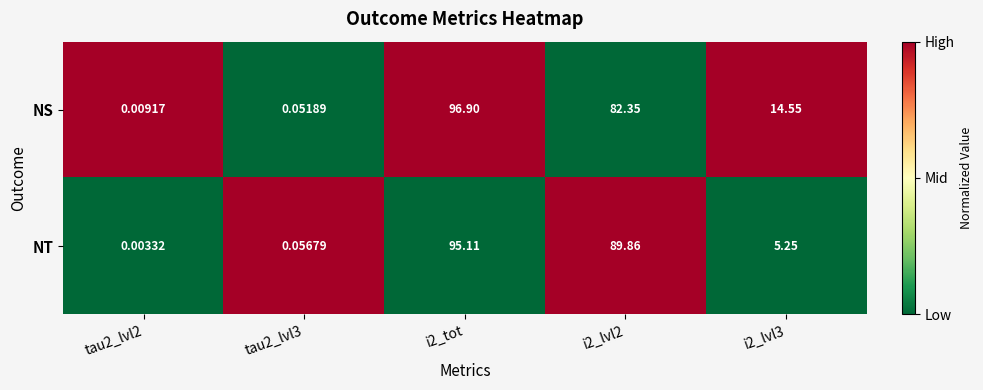

Which series changed the most between tau2_lvl3 and i2_tot?

NS